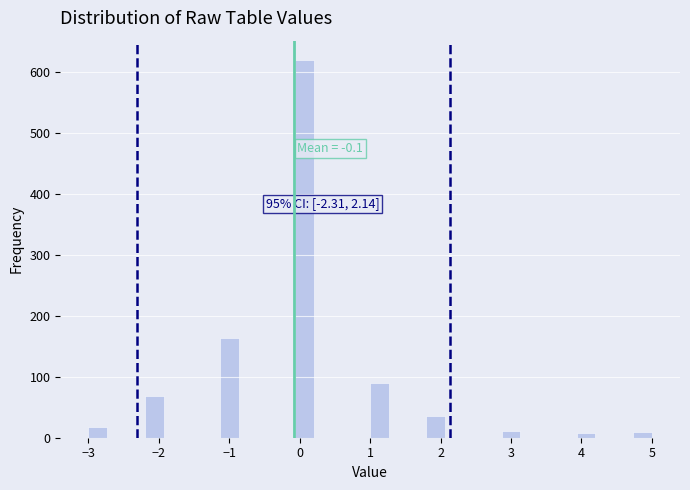

Read against the x-axis, roughly where is the centre of the tallest bar?

0.1